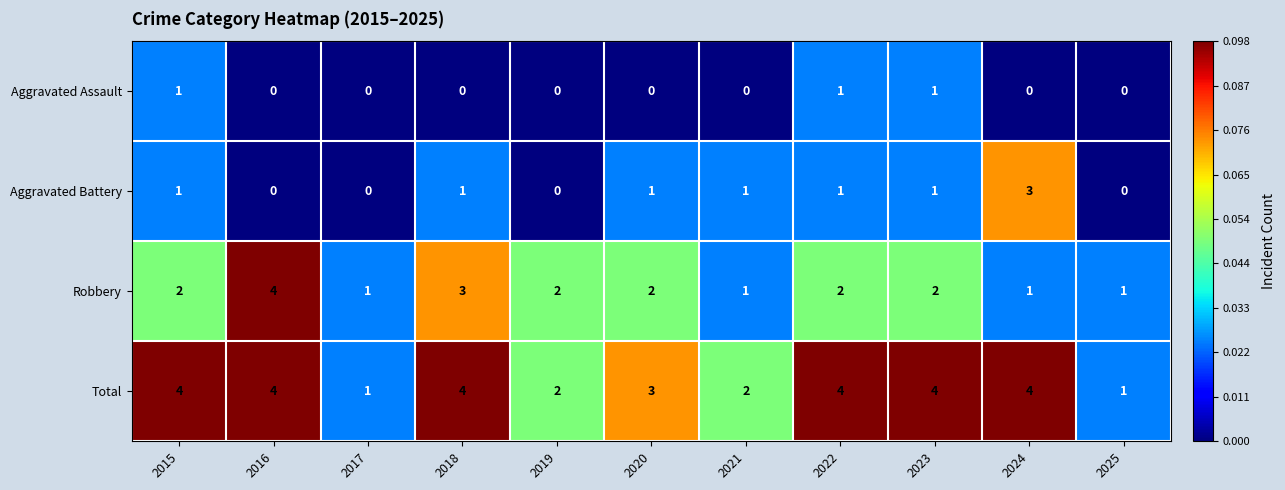

List the series in order of their overall mean, lowest first.

Aggravated Assault, Aggravated Battery, Robbery, Total